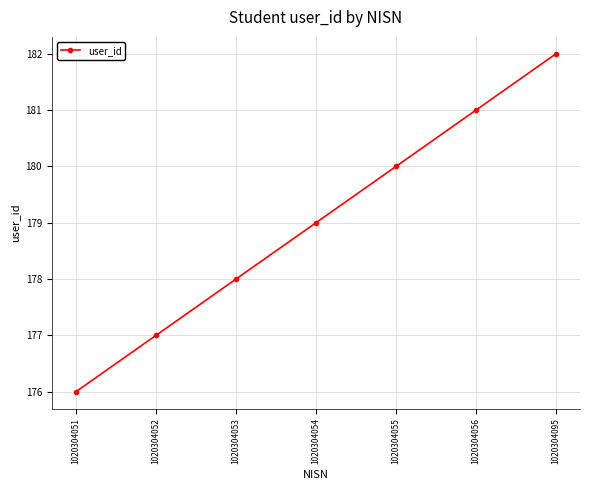

Which has a higher value, 1020304051 or 1020304054?

1020304054